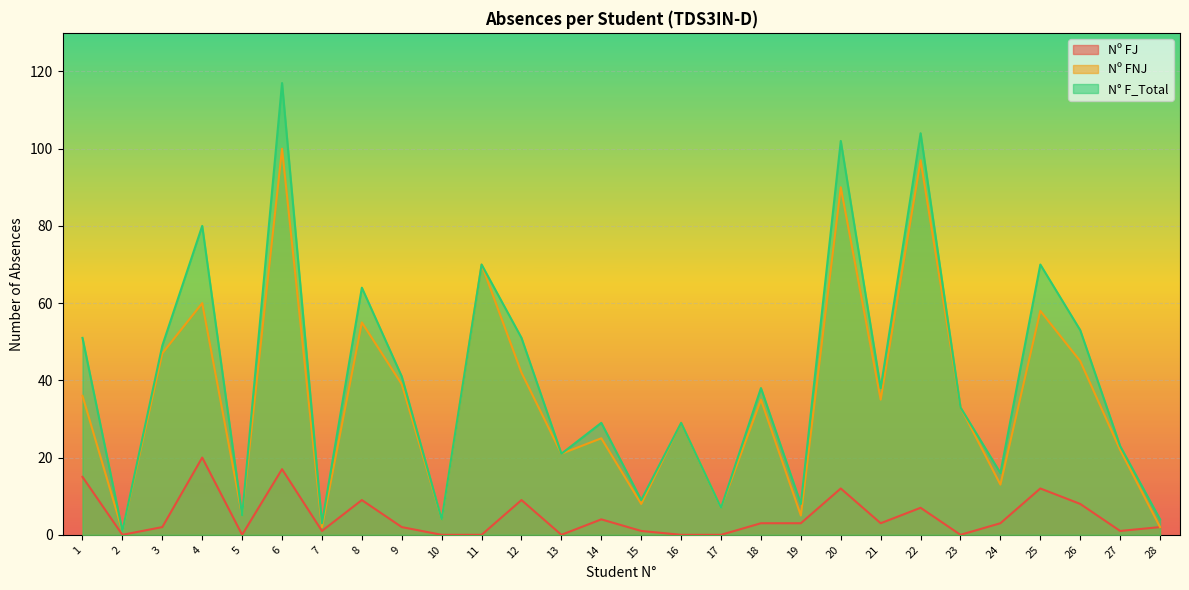

True or false: Nº FNJ has more than 0 interior local peaks.

True